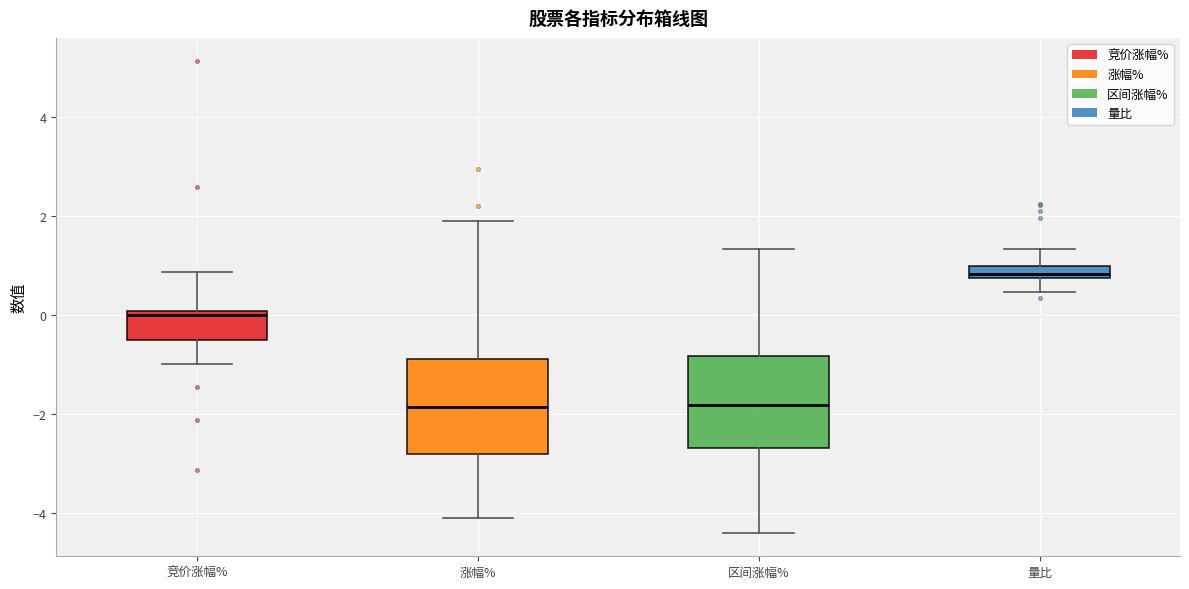

Where is the upper edge of the box for 竞价涨幅% on the y-axis? The values are not printed on the chart, so give them approximately, as read against the axis.

0.0